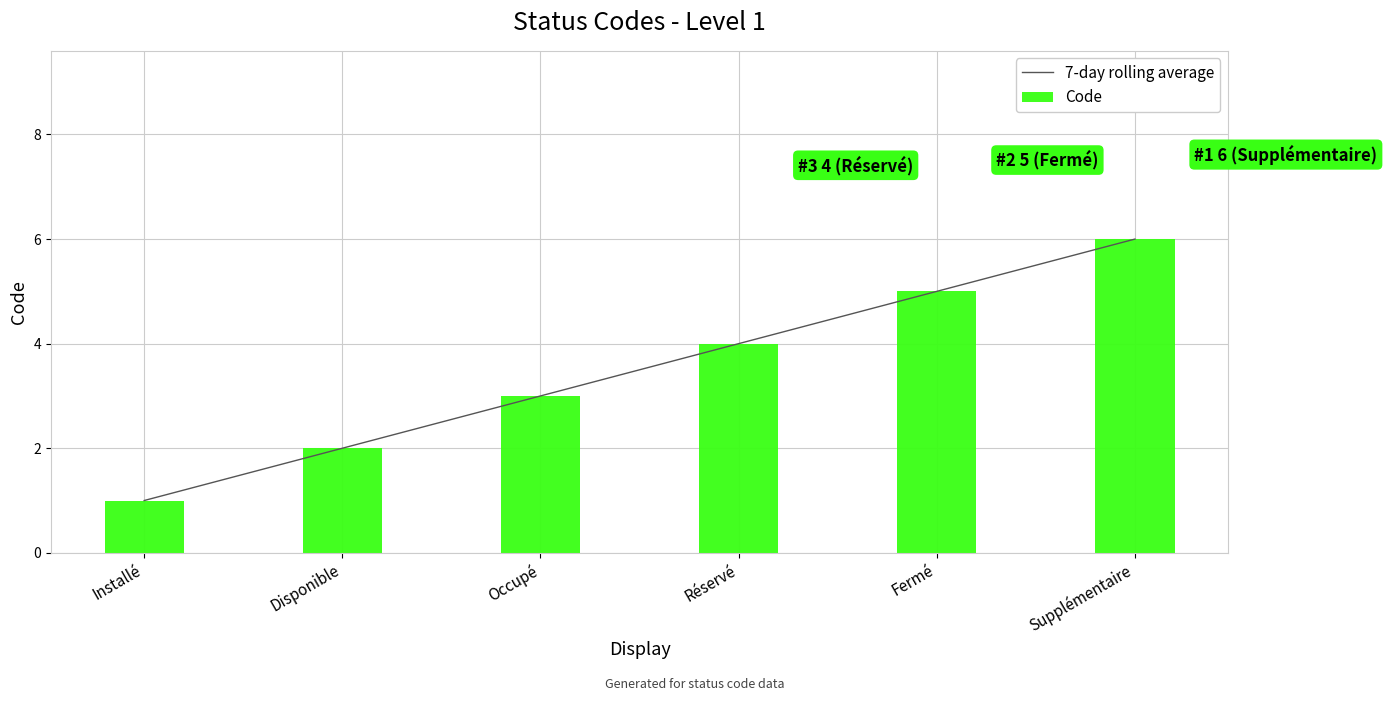

The value of 7-day rolling average at Fermé is 1. True or false?

False